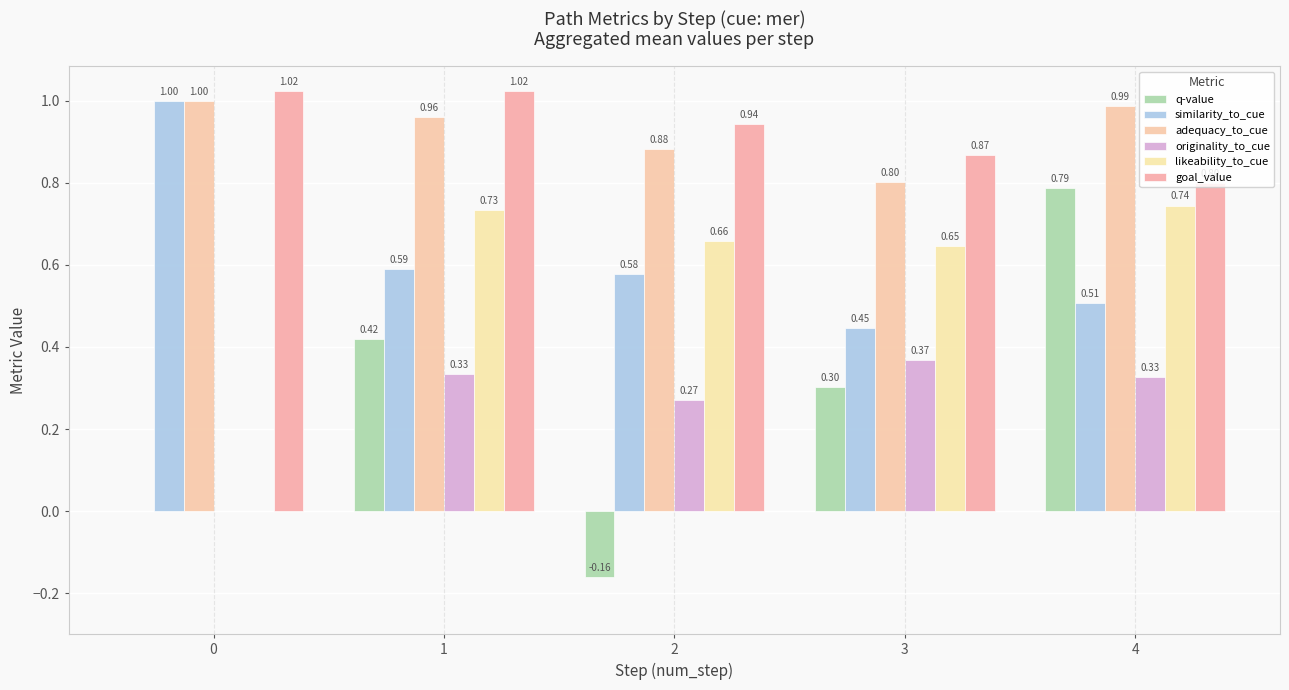

Reading right to left, list all the values displayed in this chart.

q-value: 4=0.8	3=0.3	2=-0.2	1=0.4	0=0.0
similarity_to_cue: 4=0.5	3=0.4	2=0.6	1=0.6	0=1.0
adequacy_to_cue: 4=1.0	3=0.8	2=0.9	1=1.0	0=1.0
originality_to_cue: 4=0.3	3=0.4	2=0.3	1=0.3	0=0.0
likeability_to_cue: 4=0.7	3=0.6	2=0.7	1=0.7	0=0.0
goal_value: 4=0.8	3=0.9	2=0.9	1=1.0	0=1.0